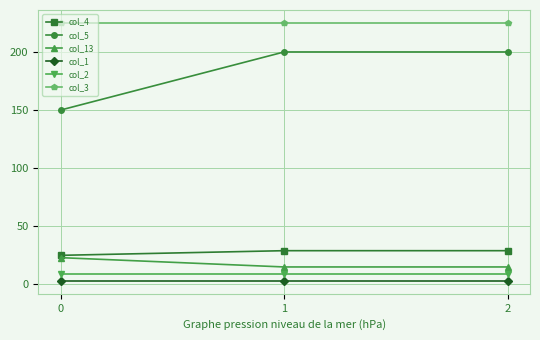

What is the total value across all series at 1?

481